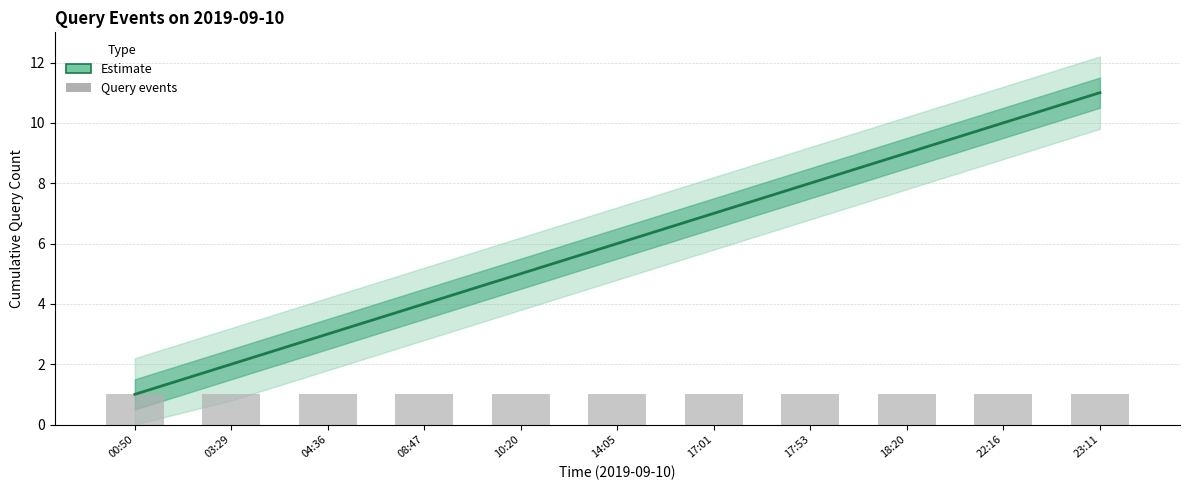

What is the difference between the maximum and minimum values in the Estimate series?

10